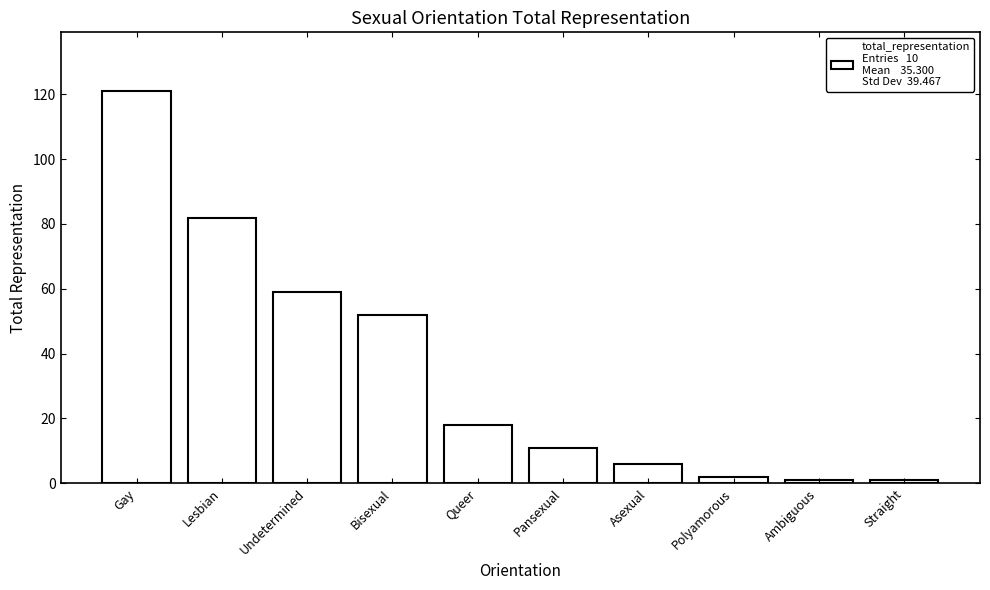

What is the sum of the values at Bisexual and Pansexual?

63